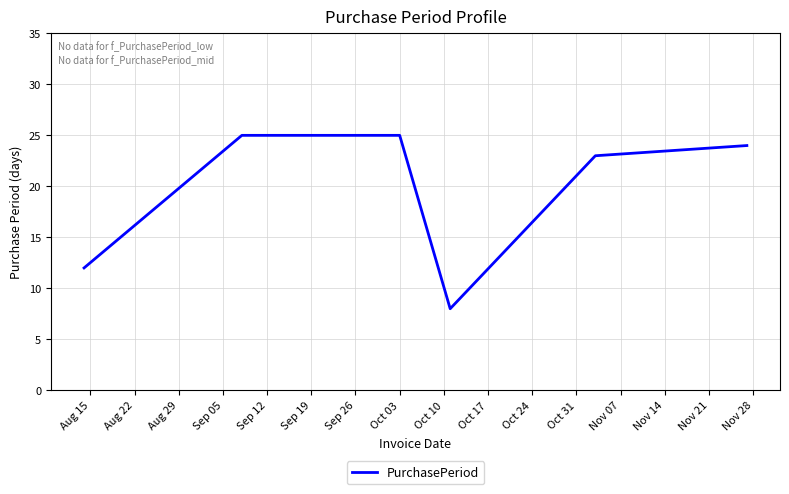

Reading left to right, what are all the values shown in this chart?

12	25	25	8	23	24